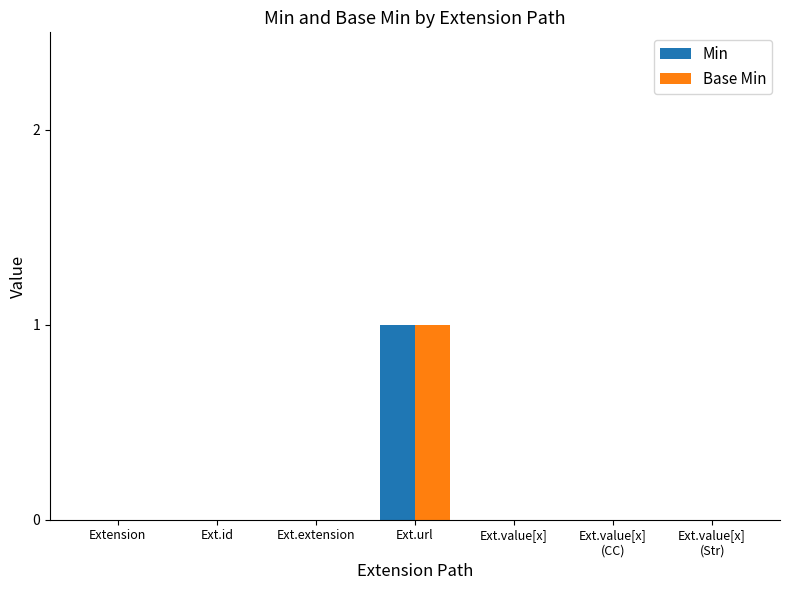

How many series are shown in this chart?

2